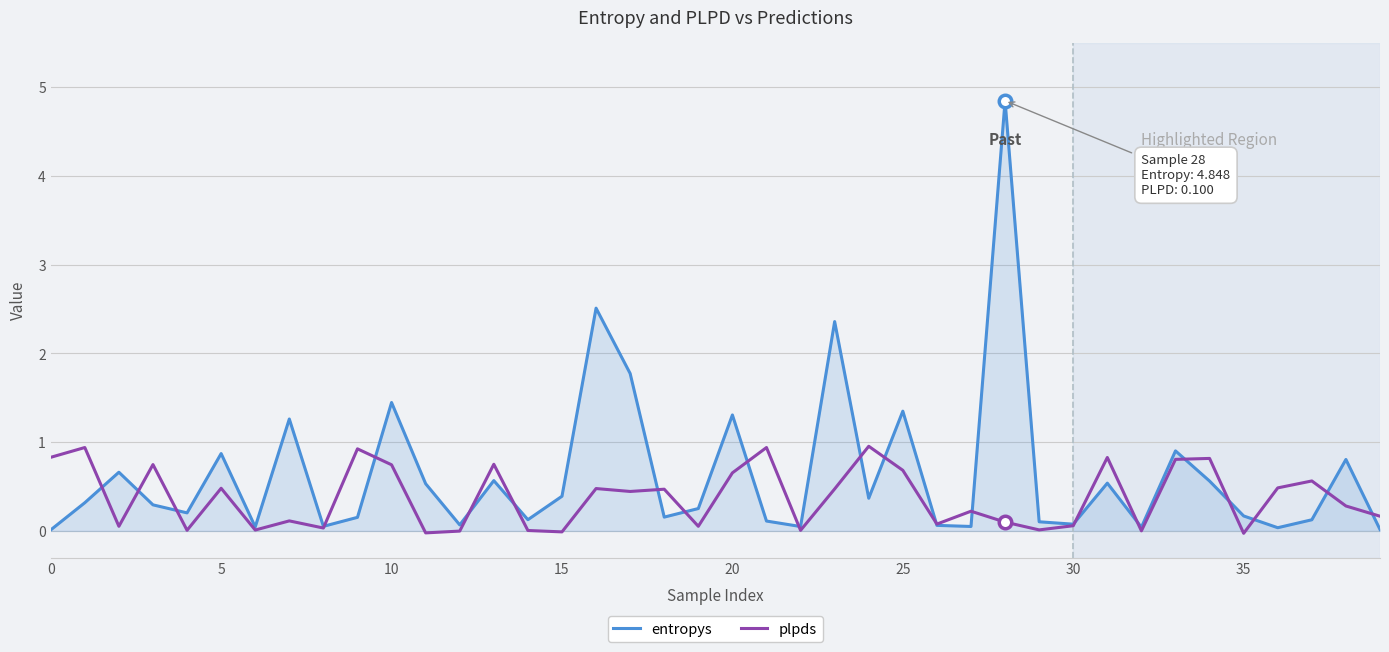

What is the maximum value for entropys?

4.8